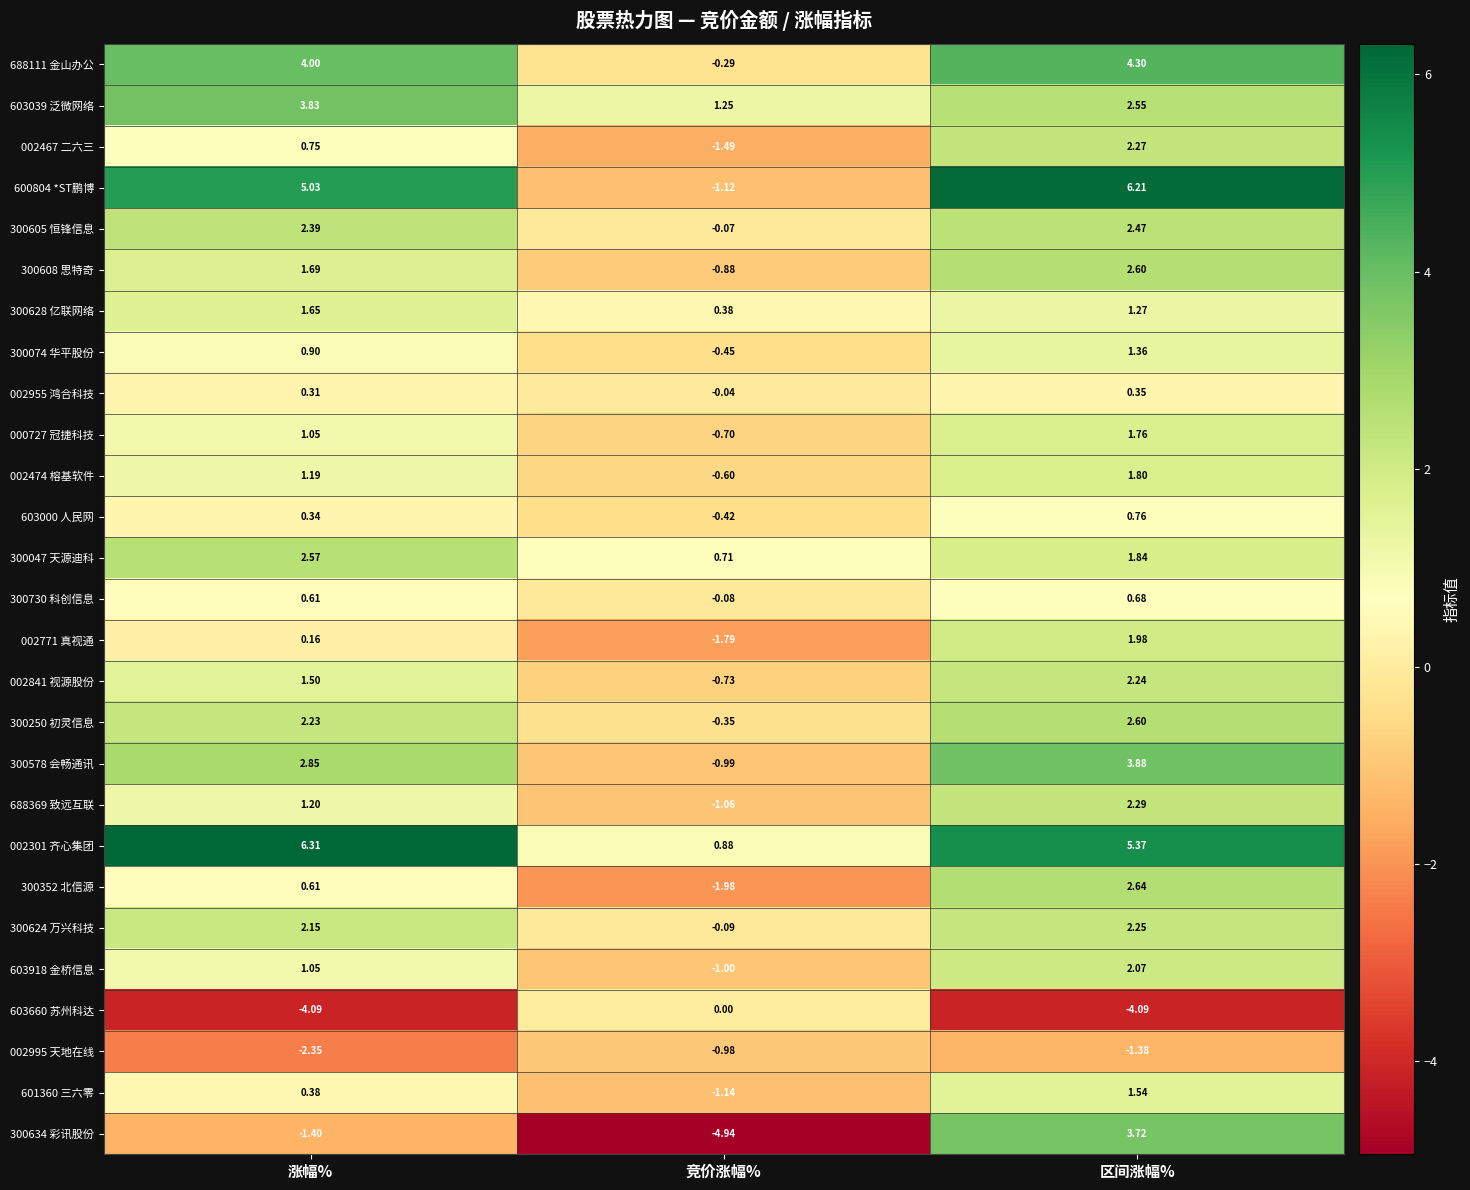

At which category is the sum across all series the highest?

区间涨幅%